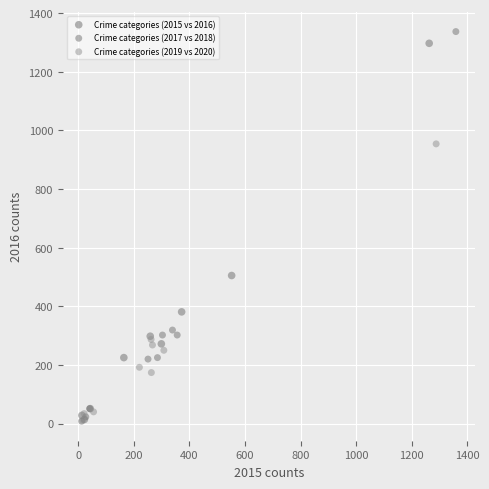

Which series has the widest spread of Y values?

Crime categories (2017 vs 2018)